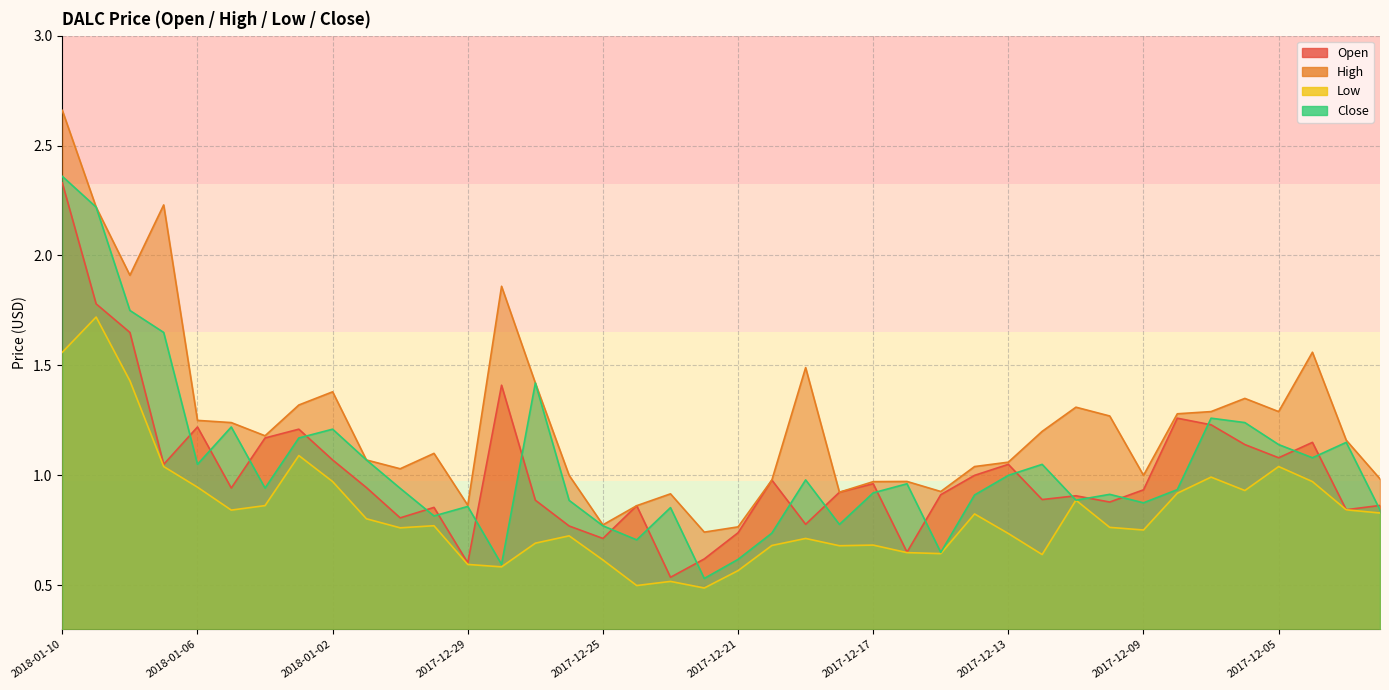

How many times do Close and Open cross each other?

23